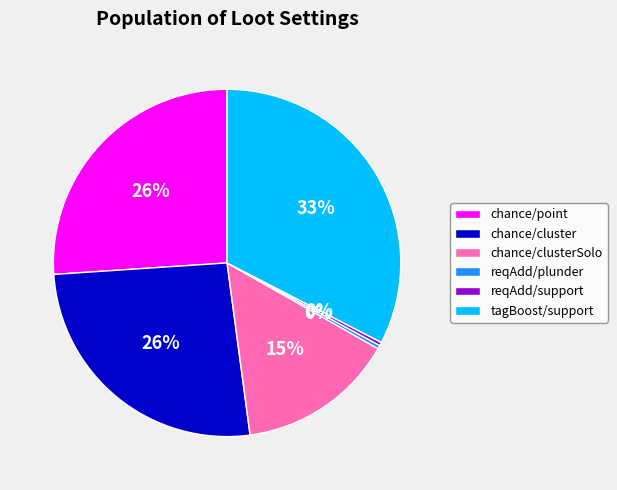

To the nearest percent, what is the combined percentage of chance/point and chance/cluster?

52%